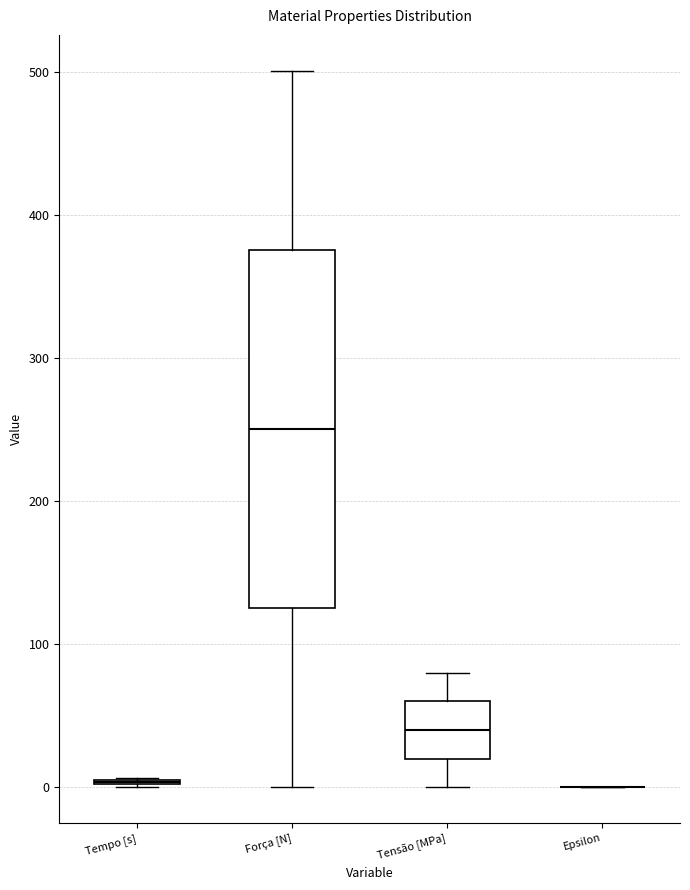

Reading left to right, read every box against the y-axis: the position of its median line, the range the box covers, and the ends of its whiskers. The values are not printed on the chart, so give them approximately, as read against the axis.

Tempo [s]: box collapsed to a line at 0, whiskers 0 to 10
Força [N]: median 250, box 130 to 380, whiskers 0 to 500
Tensão [MPa]: median 40, box 20 to 60, whiskers 0 to 80
Epsilon: box collapsed to a line at 0, whiskers 0 to 0